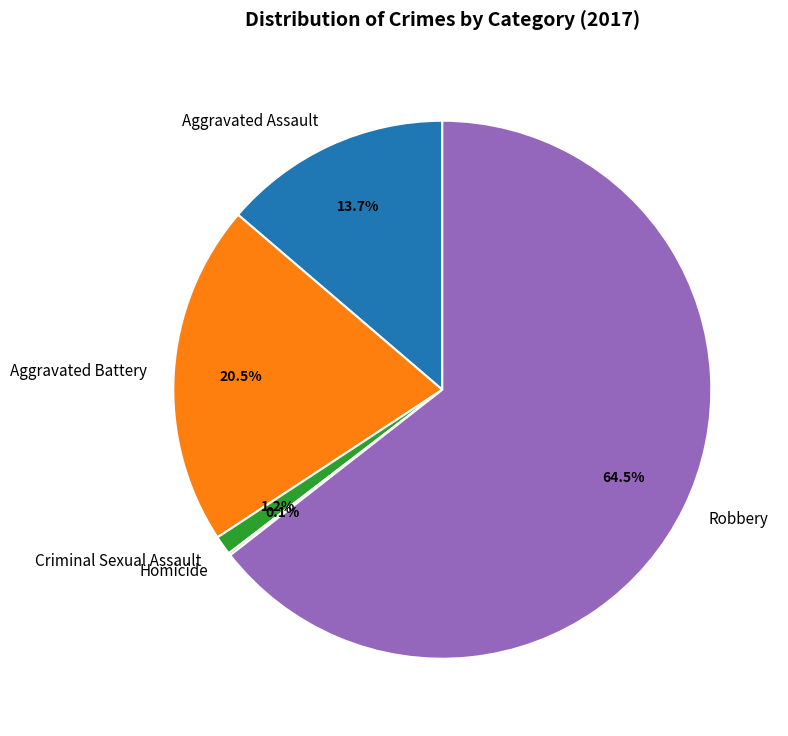

Which slice is the largest?

Robbery